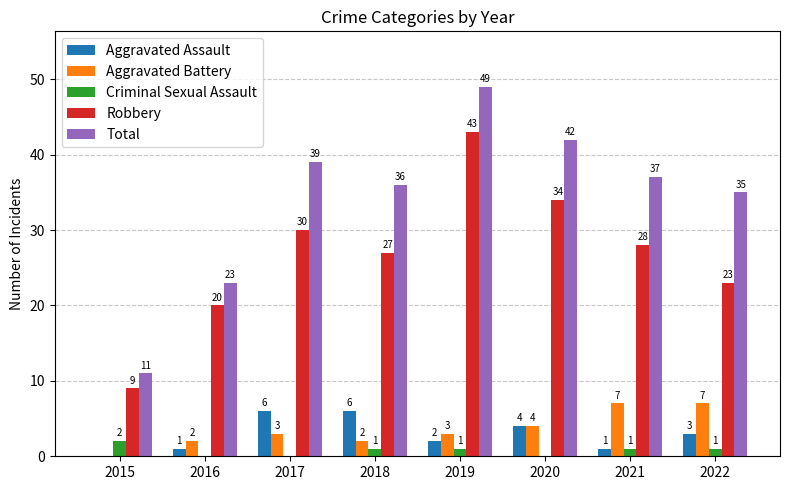

At which label does Criminal Sexual Assault first exceed 1?

2015